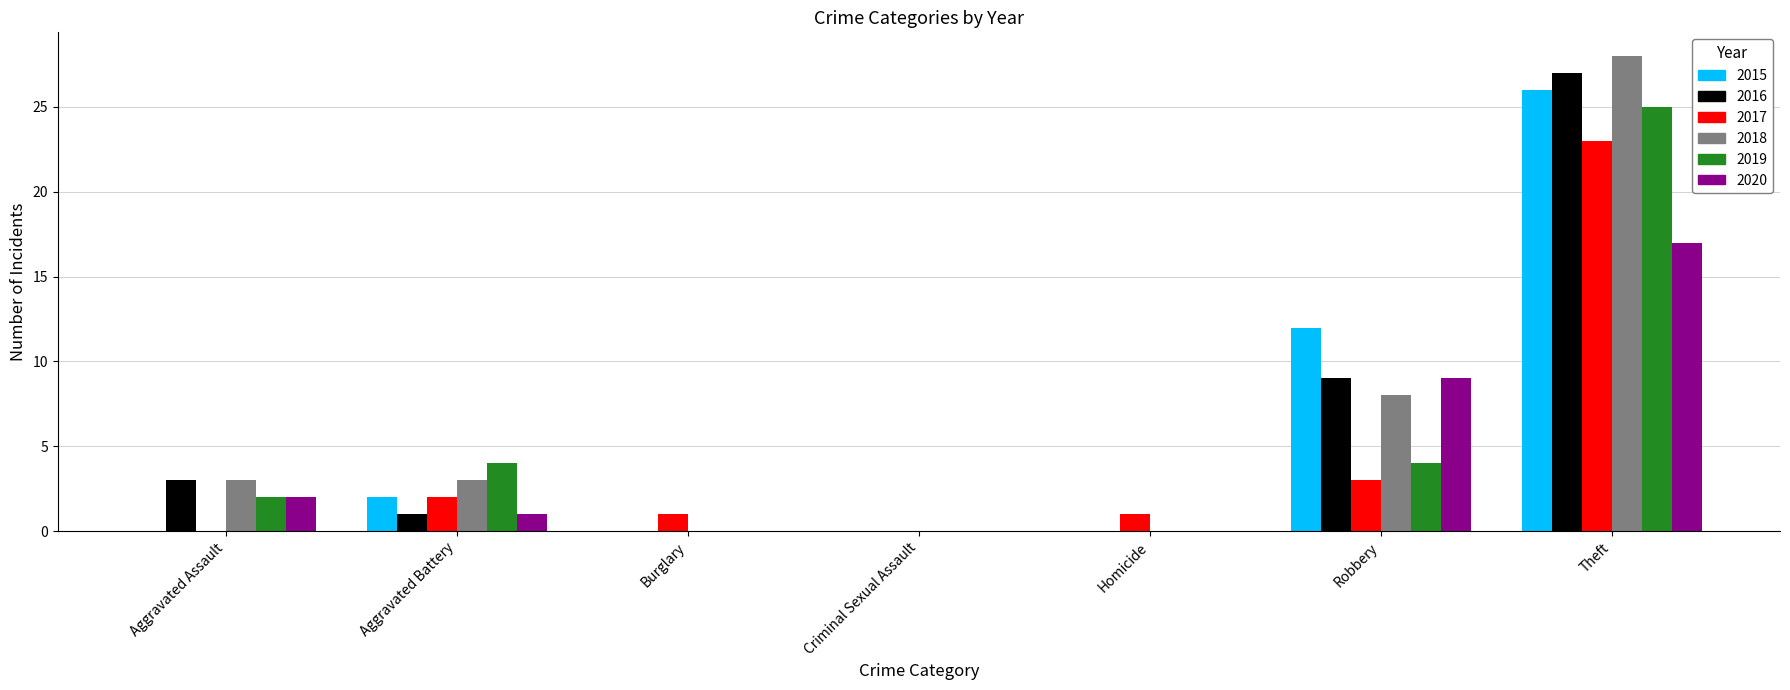

At which category is the sum across all series the highest?

Theft